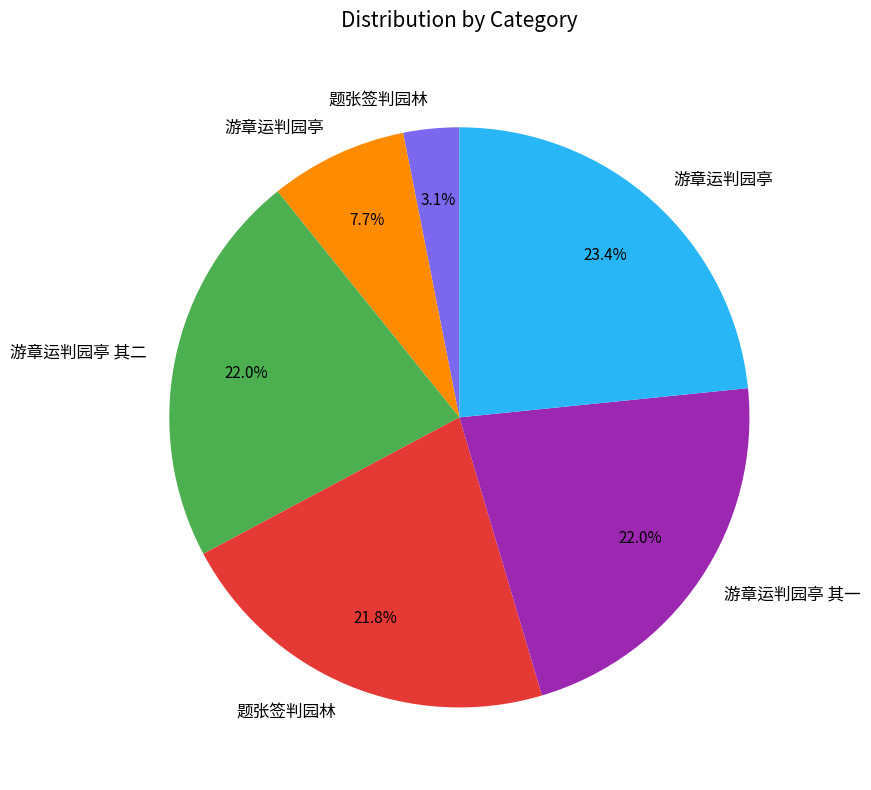

Does any single category account for the majority?

No